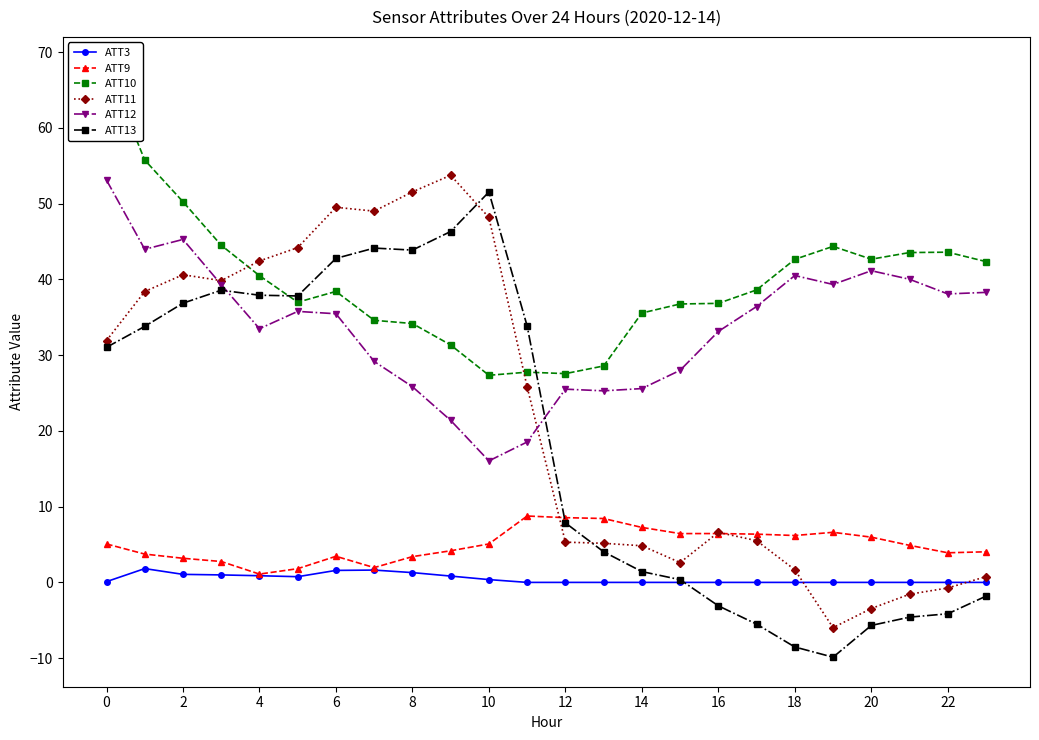

True or false: ATT11 has a value of 9.4 at 2.

False